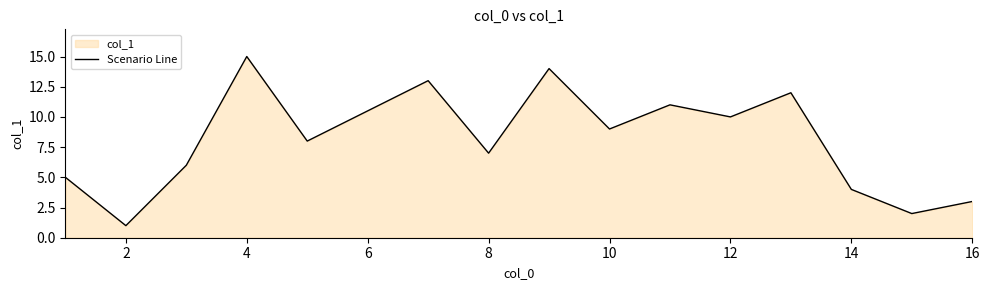

Where is the first local maximum?

4